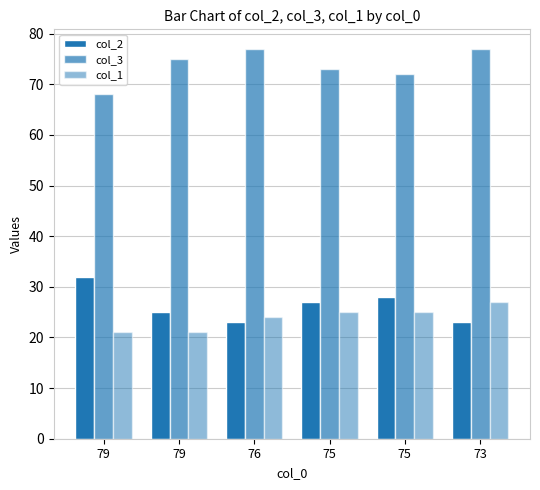

Which series has the widest spread of values?

col_2